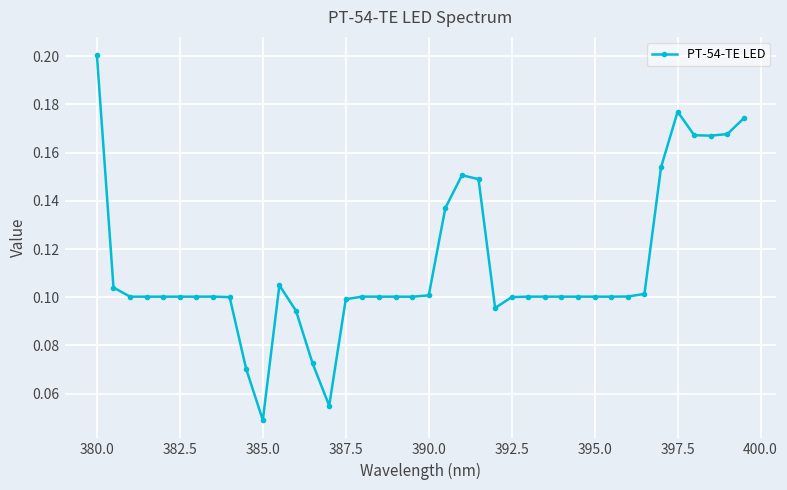

What is the sum of all values?

4.5